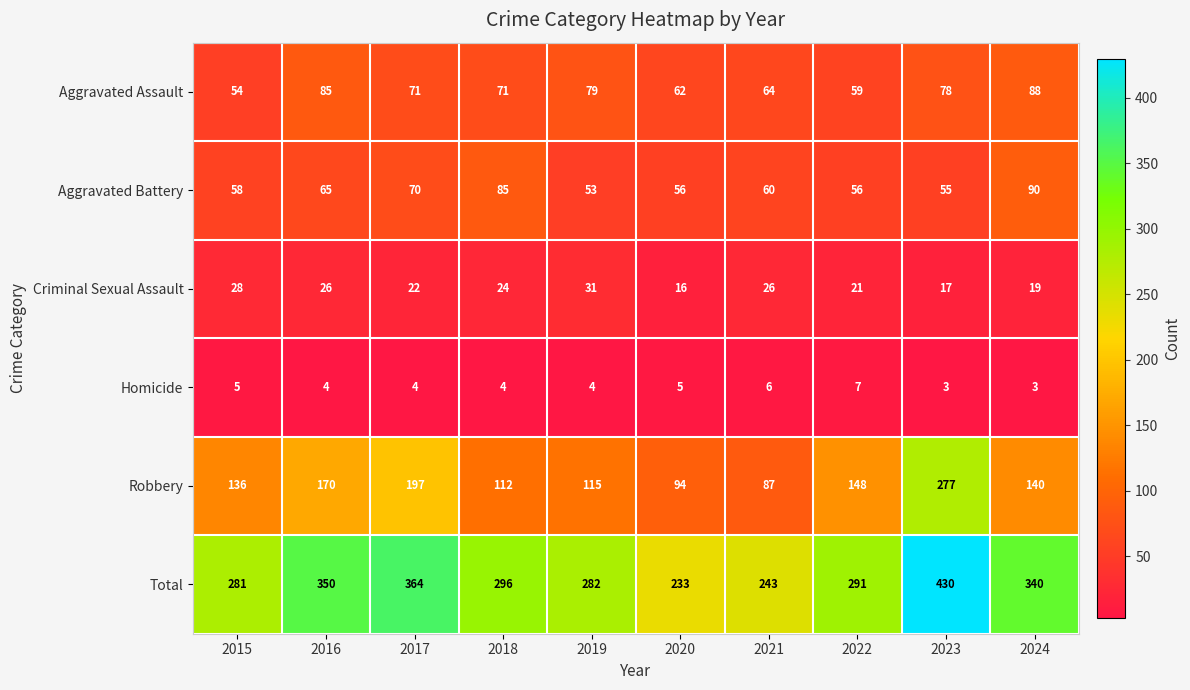

What is the minimum value shown in the chart?

3